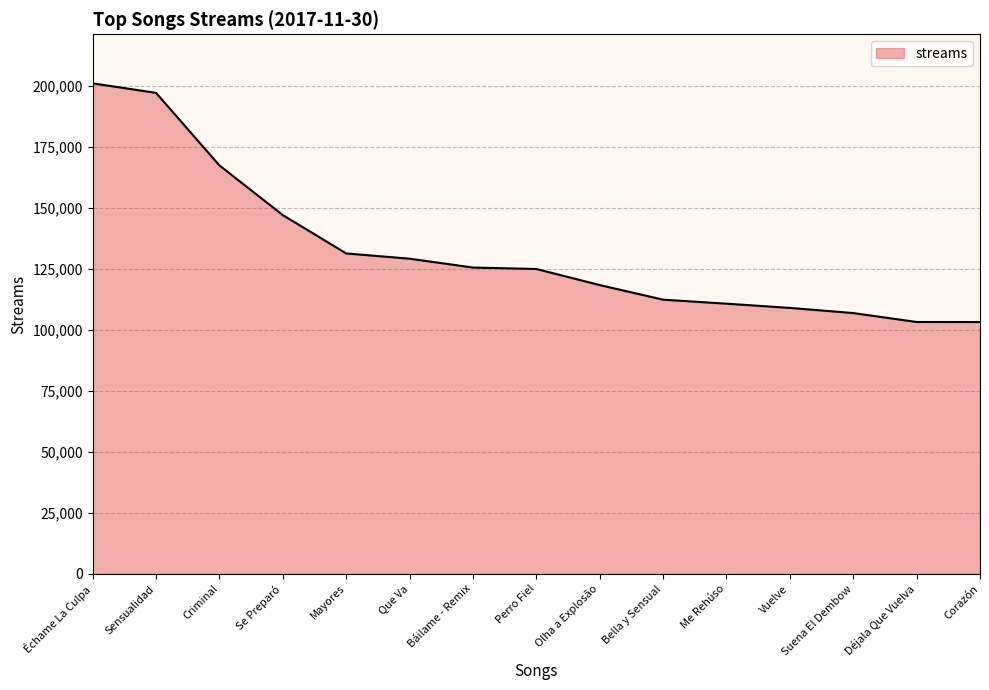

Rank the categories by value from highest to lowest.

Échame La Culpa, Sensualidad, Criminal, Se Preparó, Mayores, Que Va, Báilame - Remix, Perro Fiel, Olha a Explosão, Bella y Sensual, Me Rehúso, Vuelve, Suena El Dembow, Déjala Que Vuelva, Corazón